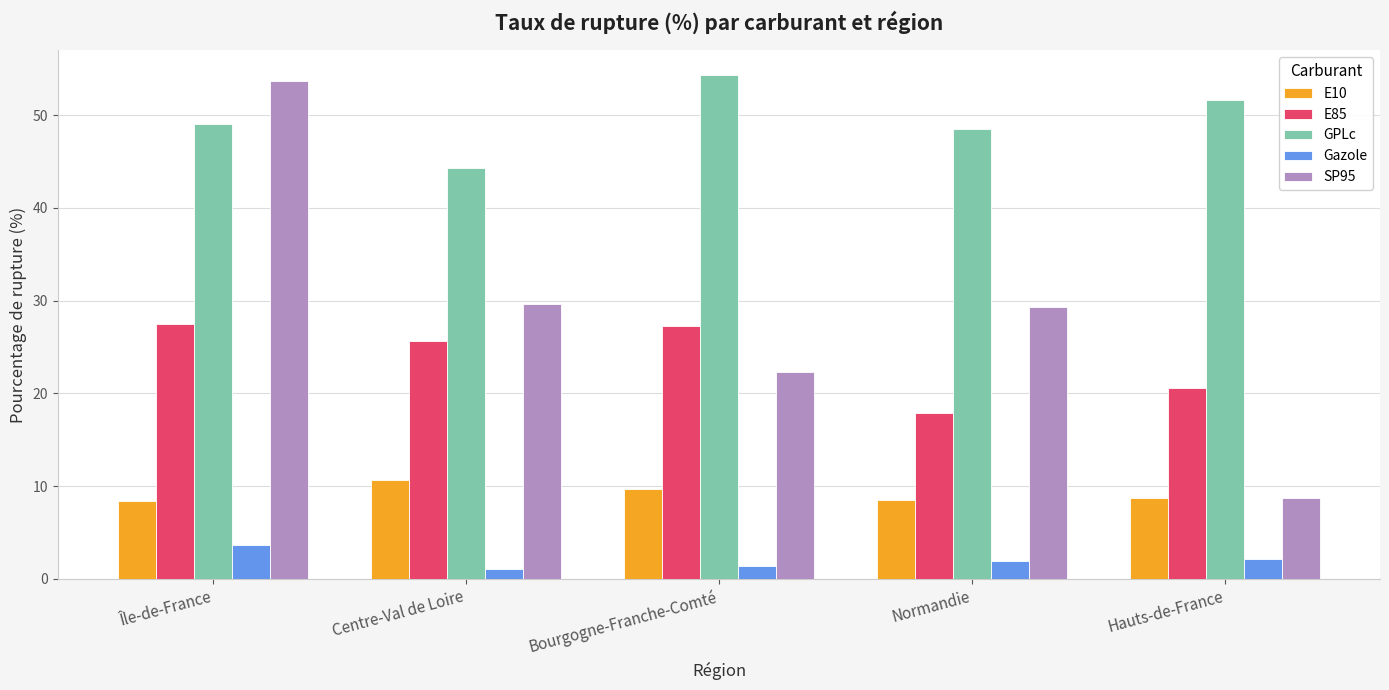

The E10 series shows 12.0 at Île-de-France. True or false?

False